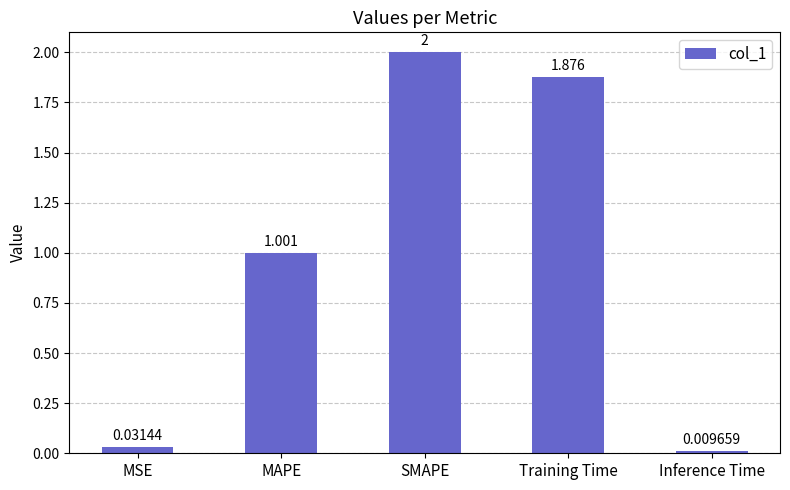

What is the label of the 2nd bar from the left?

MAPE